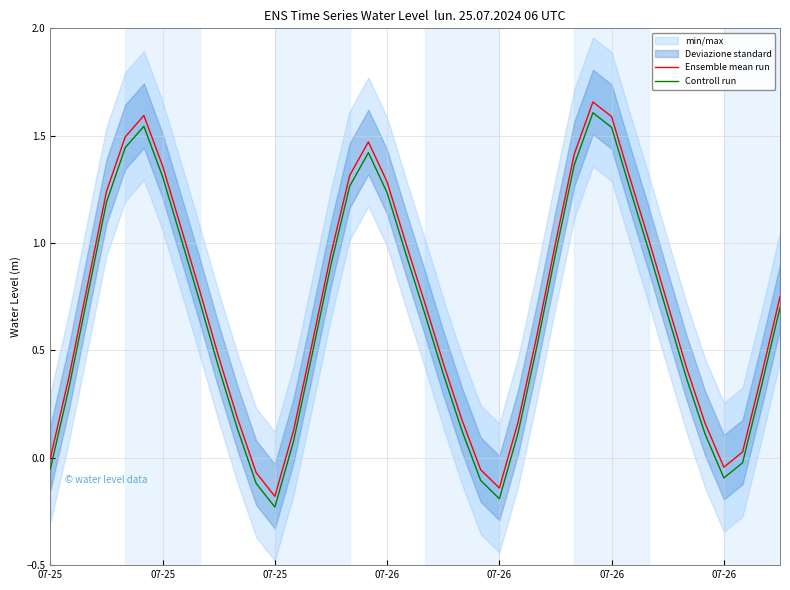

What is the difference between the maximum and minimum values in the Controll run series?

1.8